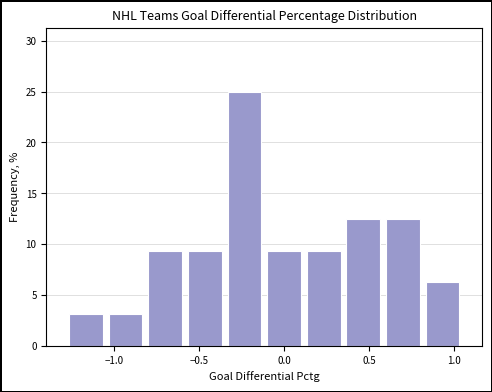

What is the height of the bar covering -1.30 to -1.05 on the x-axis? Neither the bar edges nor the heights are printed on the chart, so give them approximately, as read against the axes.

3.0